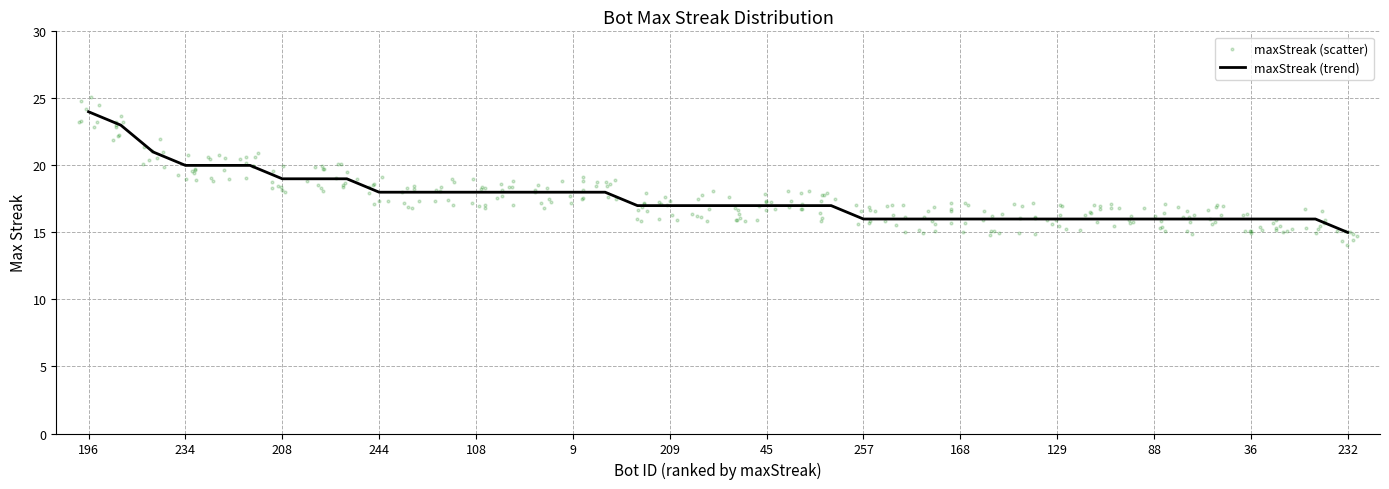

What is the change in value from 81 to 47?

-1